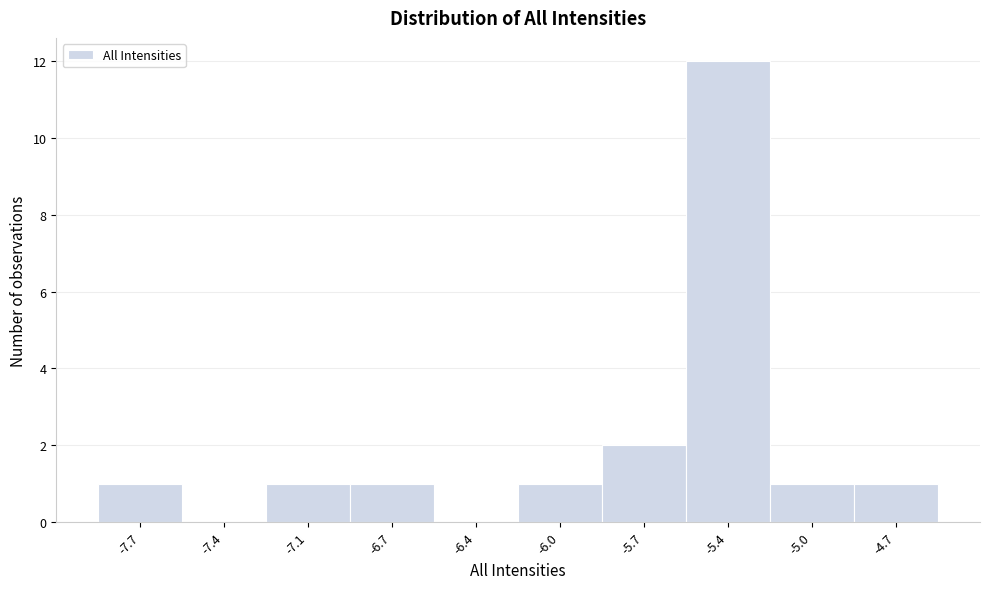

Reading right to left, extract all data points from this chart.

-4.7=1	-5.0=1	-5.4=12	-5.7=2	-6.0=1	-6.4=0	-6.7=1	-7.1=1	-7.4=0	-7.7=1